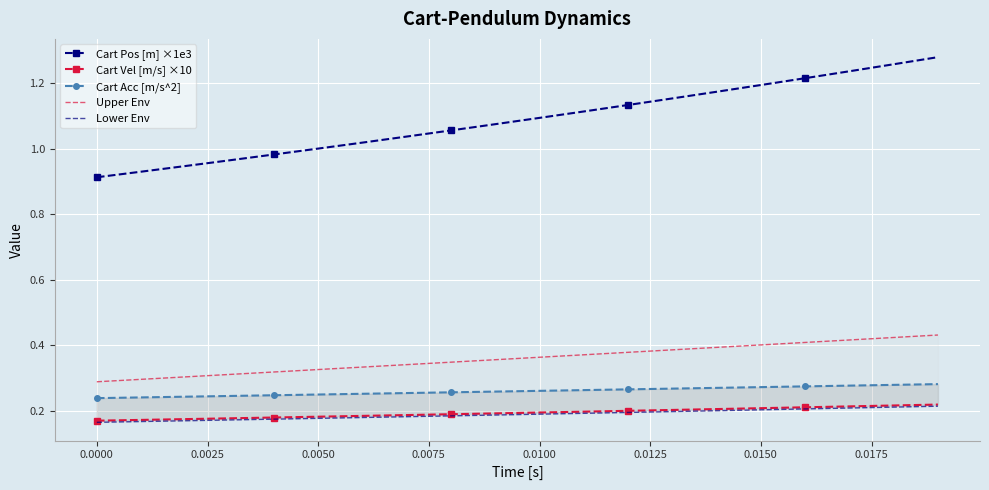

What is the average value of the Upper Env series?

0.4